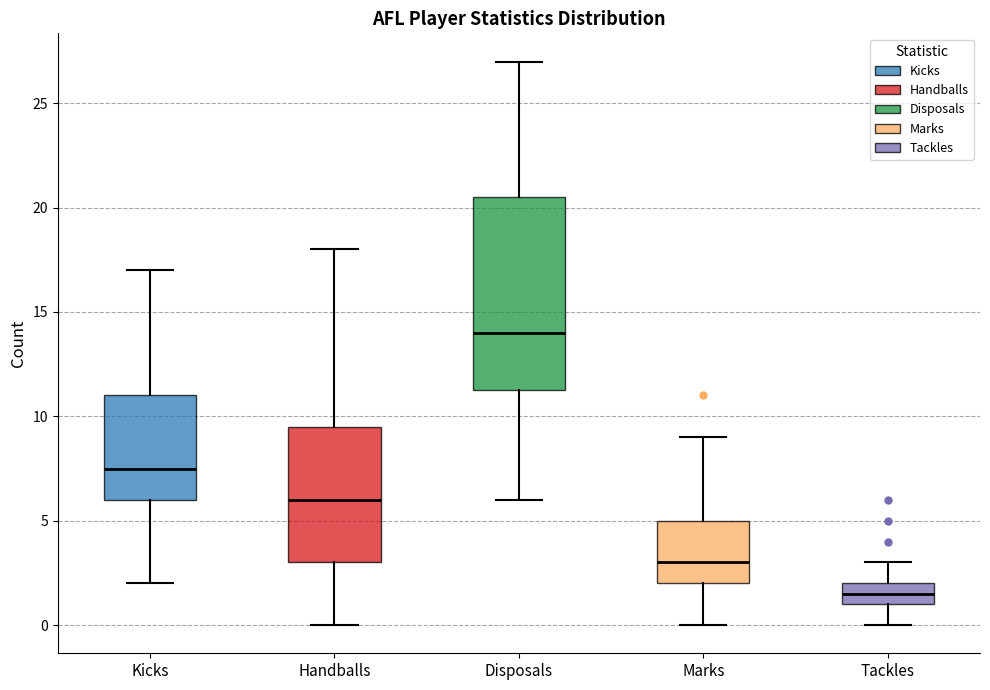

Reading left to right, transcribe this box plot: for each box, give where its median line is, the range the box spans, and where its two whiskers end, as read against the y-axis. The values are not printed on the chart, so give them approximately, as read against the axis.

Kicks: median 7.5, box 6.0 to 11.0, whiskers 2.0 to 17.0
Handballs: median 6.0, box 3.0 to 9.5, whiskers 0.0 to 18.0
Disposals: median 14.0, box 11.5 to 20.5, whiskers 6.0 to 27.0
Marks: median 3.0, box 2.0 to 5.0, whiskers 0.0 to 9.0
Tackles: median 1.5, box 1.0 to 2.0, whiskers 0.0 to 3.0